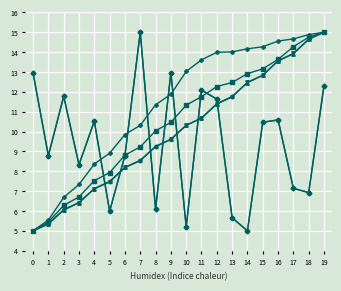

Is this an area chart (filled region under the line)?

No